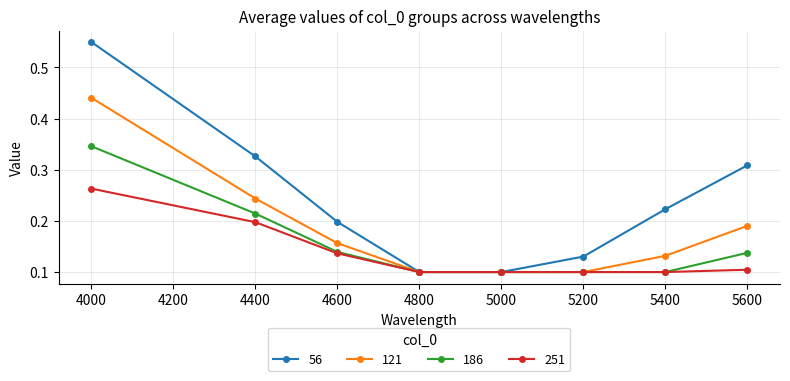

How many lines are shown in the chart?

4